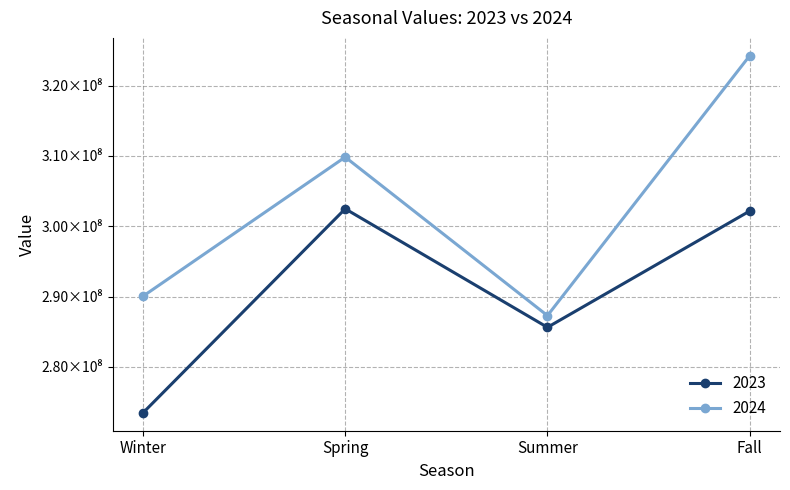

Does the chart have visible grid lines?

Yes